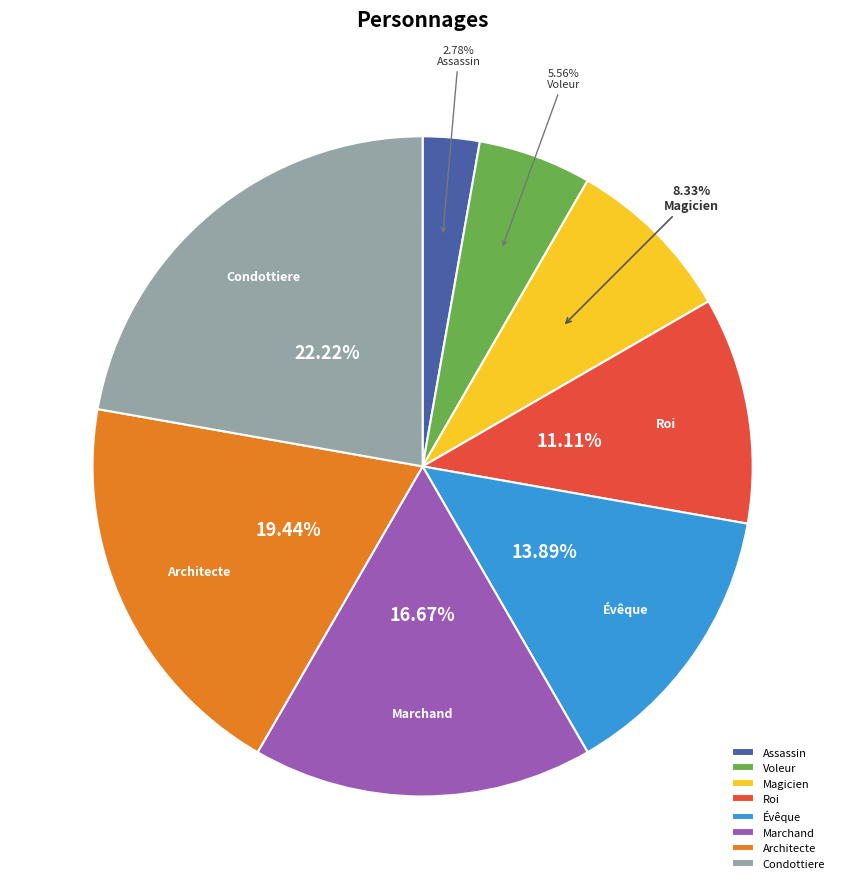

To the nearest percent, what is the combined percentage of Évêque and Marchand?

31%